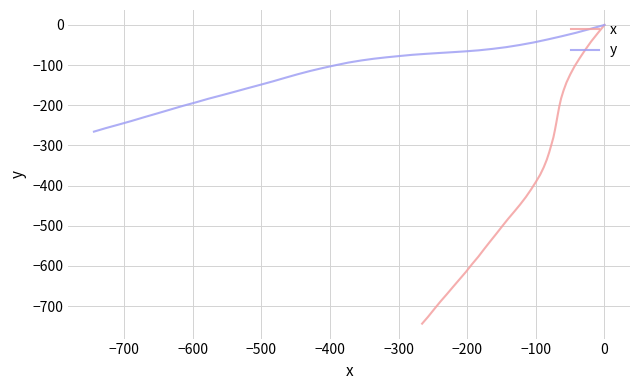

How many lines are shown in the chart?

2